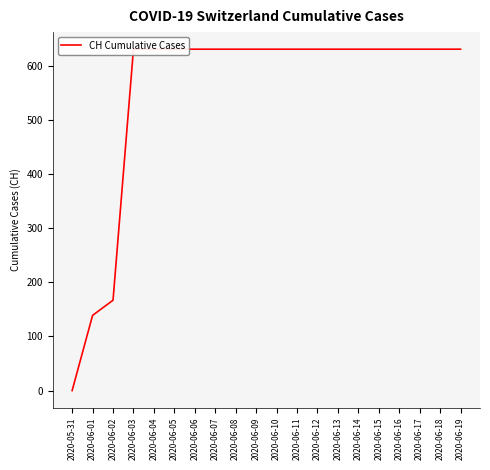

Read the value at 2020-06-09.

631